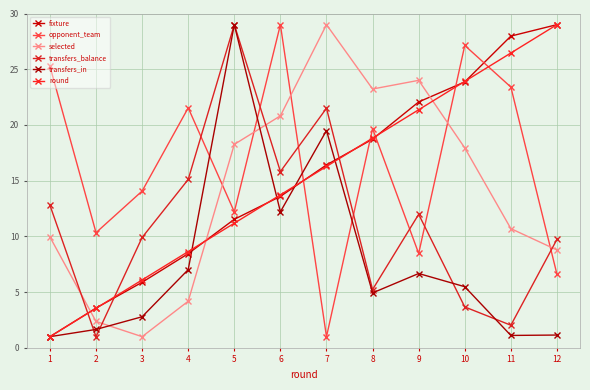

What is the difference between the highest and lowest values at 12?

27.9